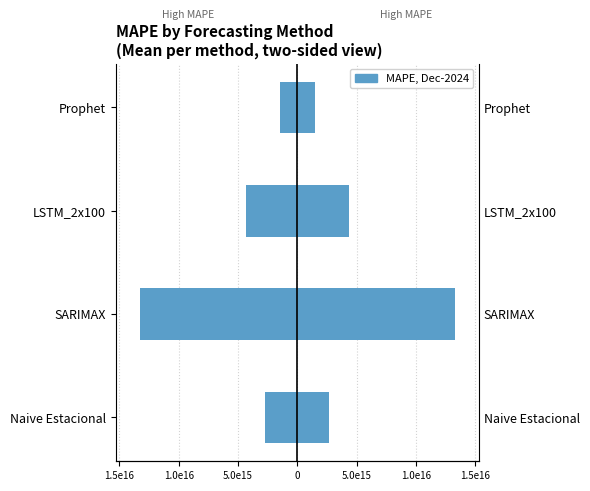

Which series has the largest total across all categories?

MAPE (right)